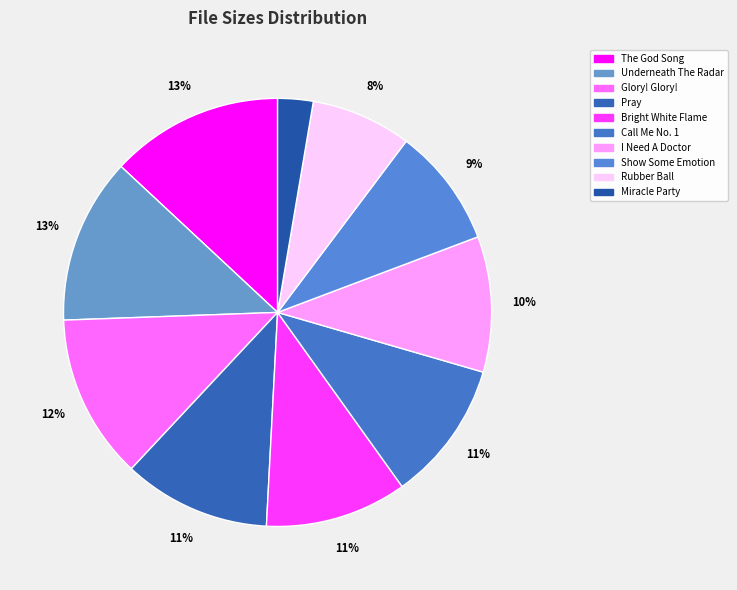

Count the number of slices in the pie.

10